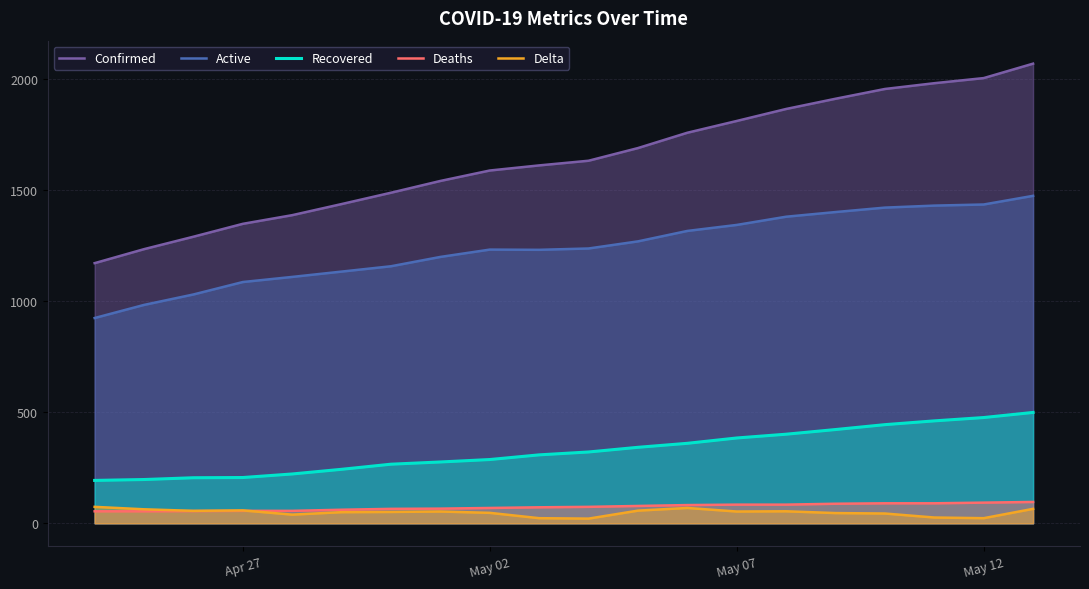

What is the maximum value shown in the chart?

2069